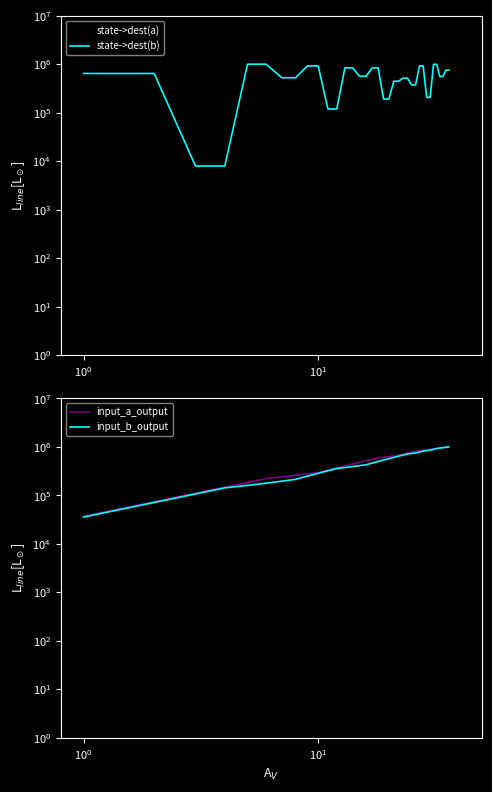

Is this an area chart (filled region under the line)?

No